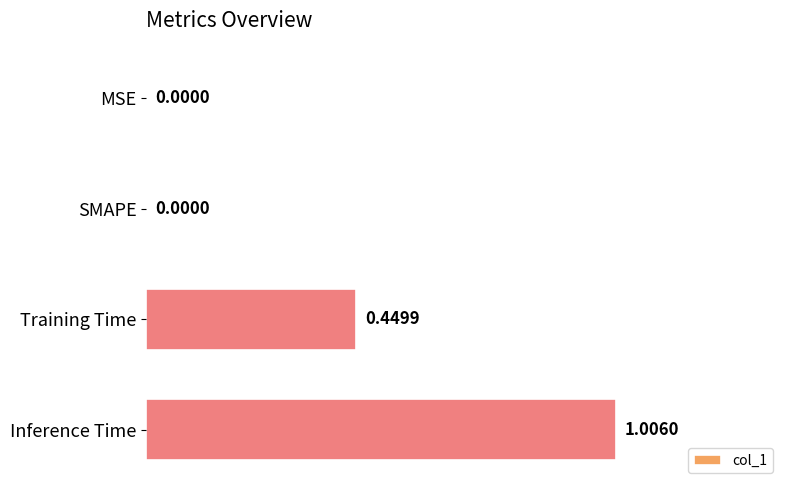

What is the change in value from SMAPE to Training Time?

+0.4